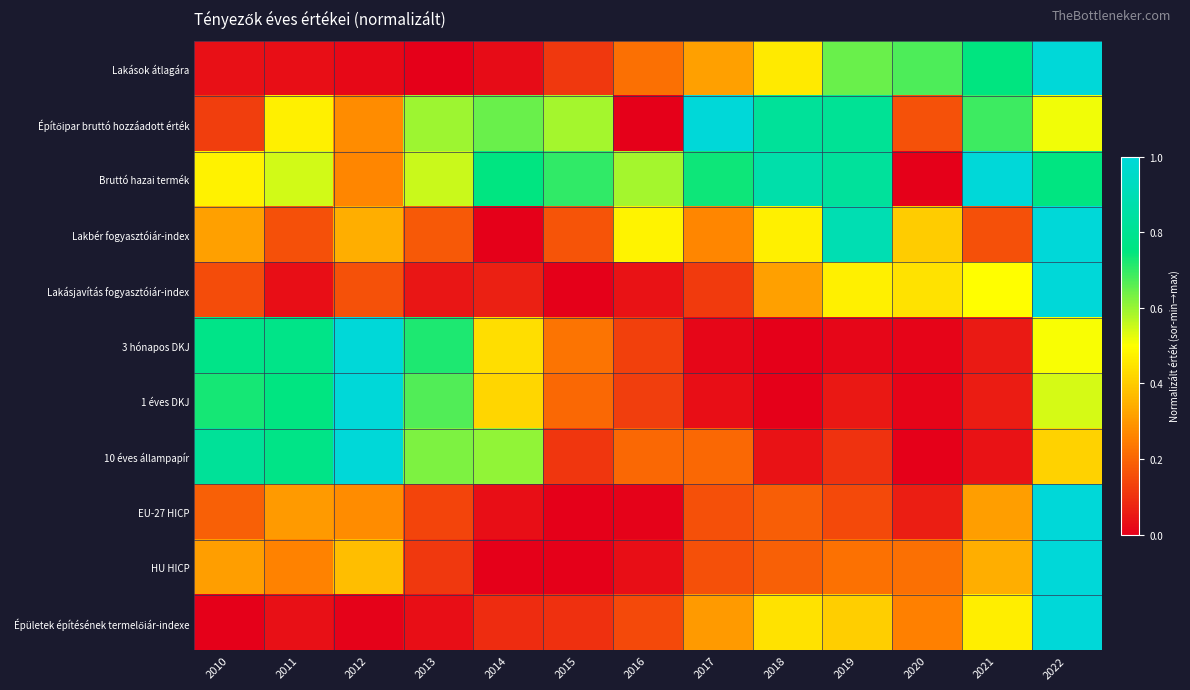

At which category is the sum across all series the highest?

2022